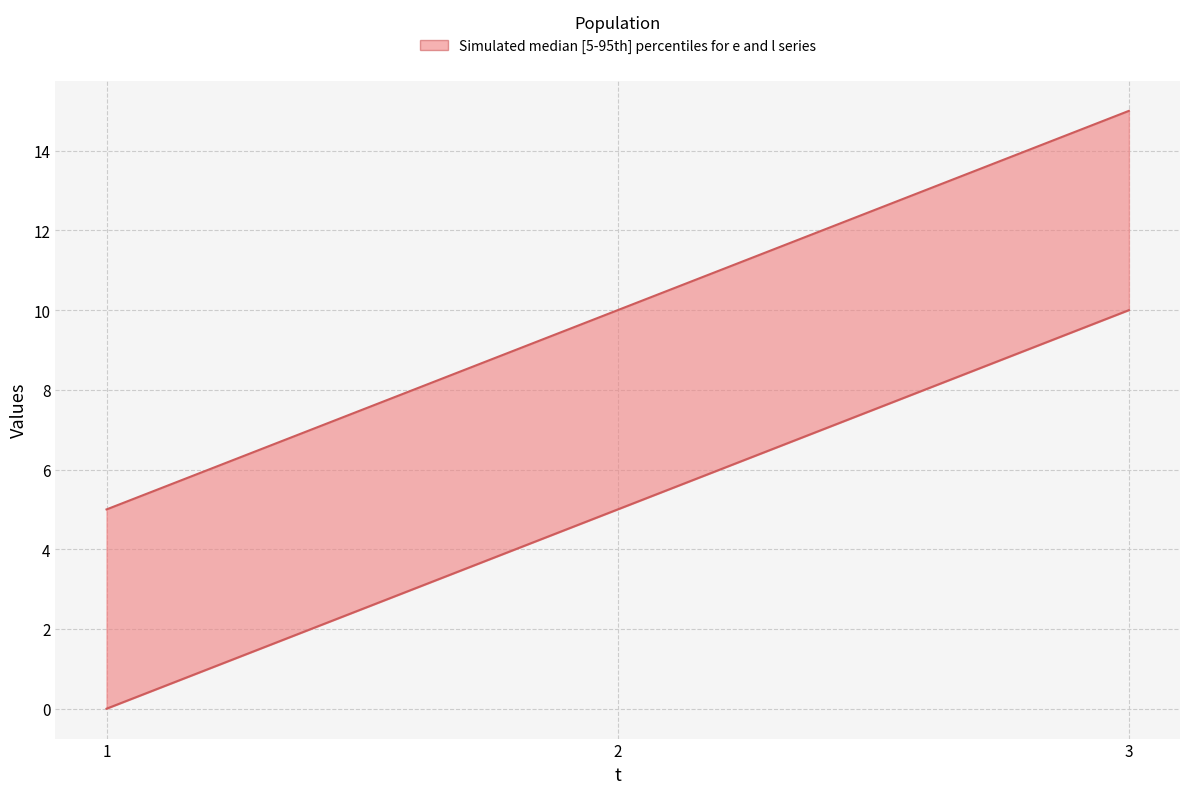

What is the sum of the l values at 1 and 2?

15